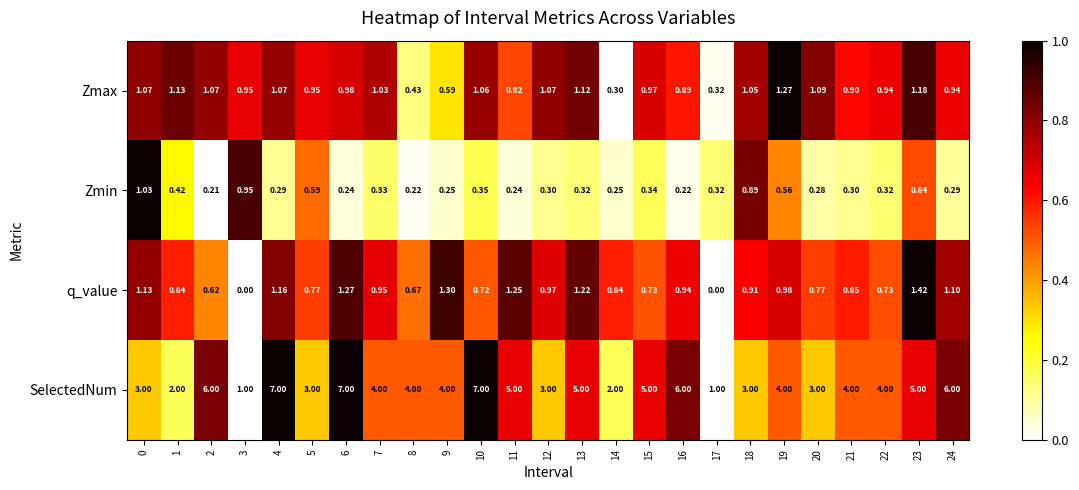

Rank the series by their maximum value, from lowest to highest.

Zmin, Zmax, q_value, SelectedNum